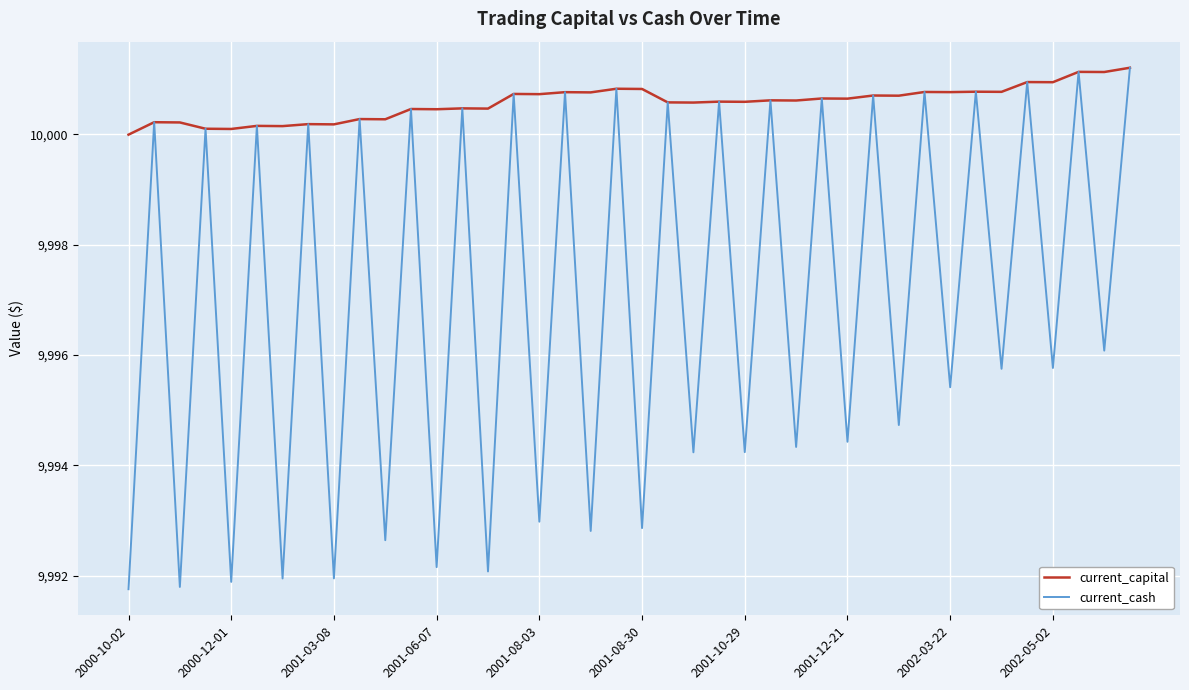

List the series in order of their overall mean, lowest first.

current_cash, current_capital